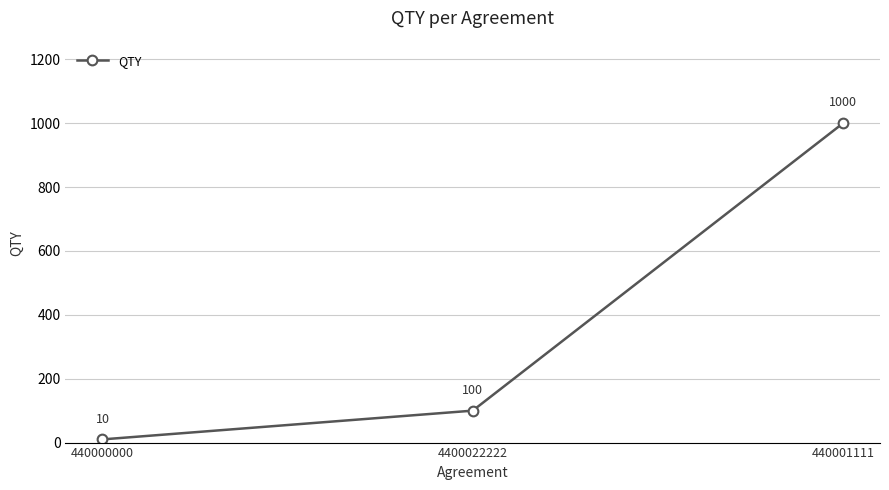

Reading right to left, transcribe all the data shown in this chart.

440001111=1000	4400022222=100	440000000=10